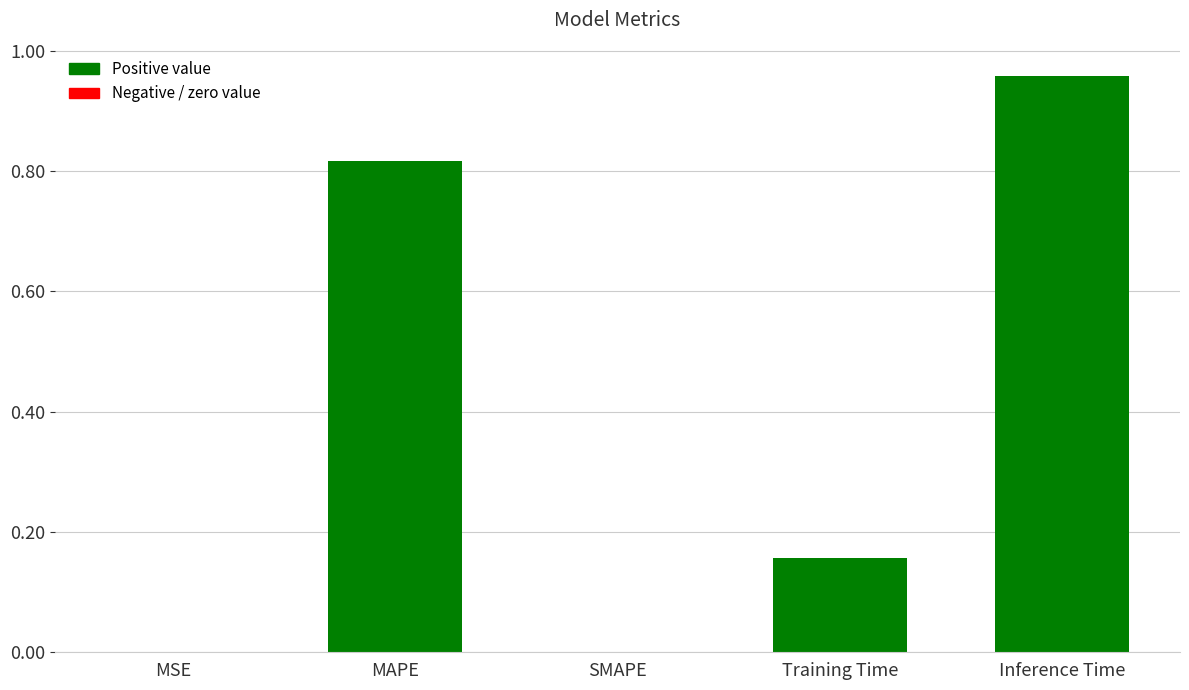

Which label corresponds to the largest value in the chart?

Inference Time